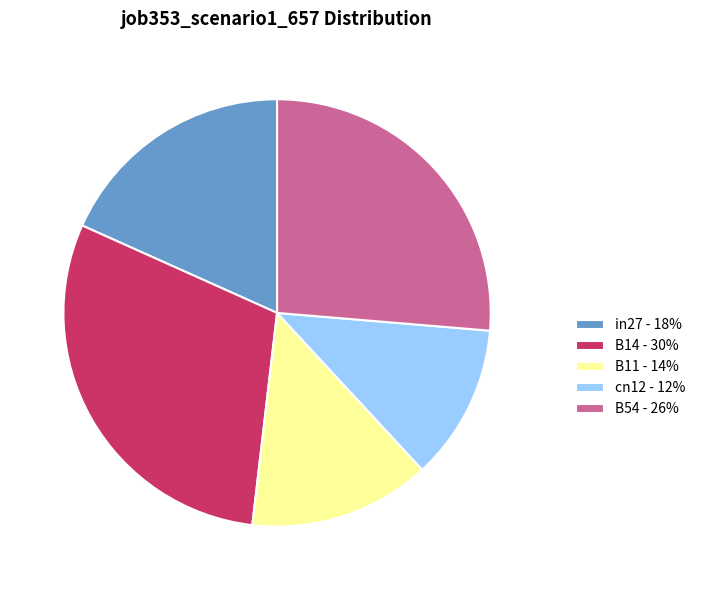

Is it true that B14 - 30% is 24% of the pie?

False